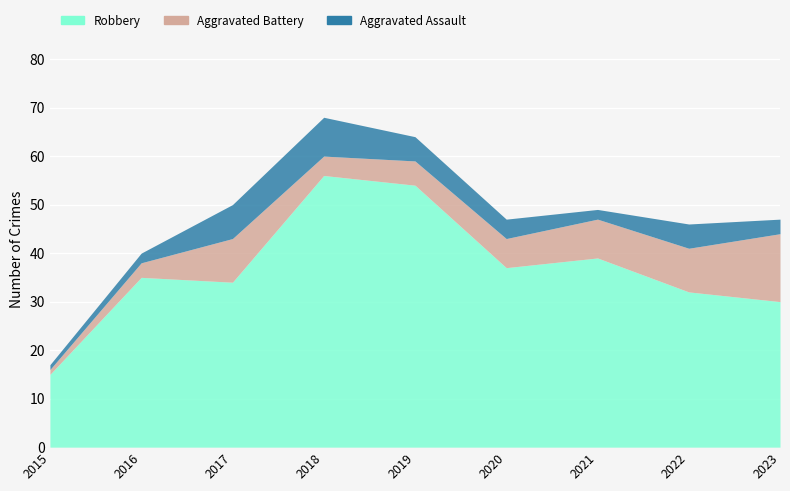

At which label does Robbery first exceed 35?

2018